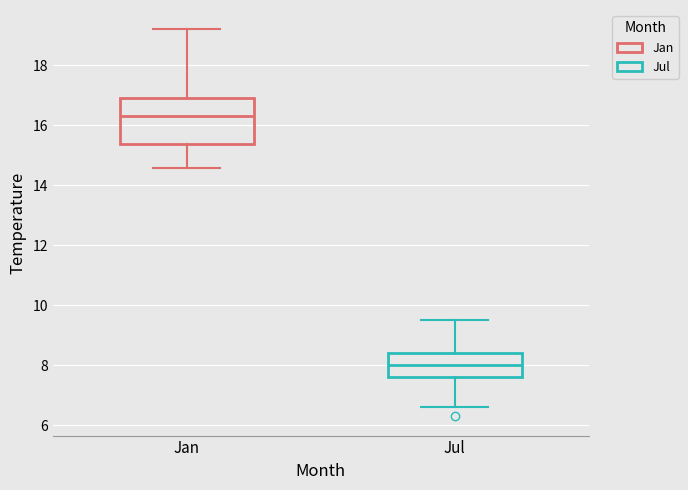

Which box is the tallest, from its lower edge to its upper edge?

Jan